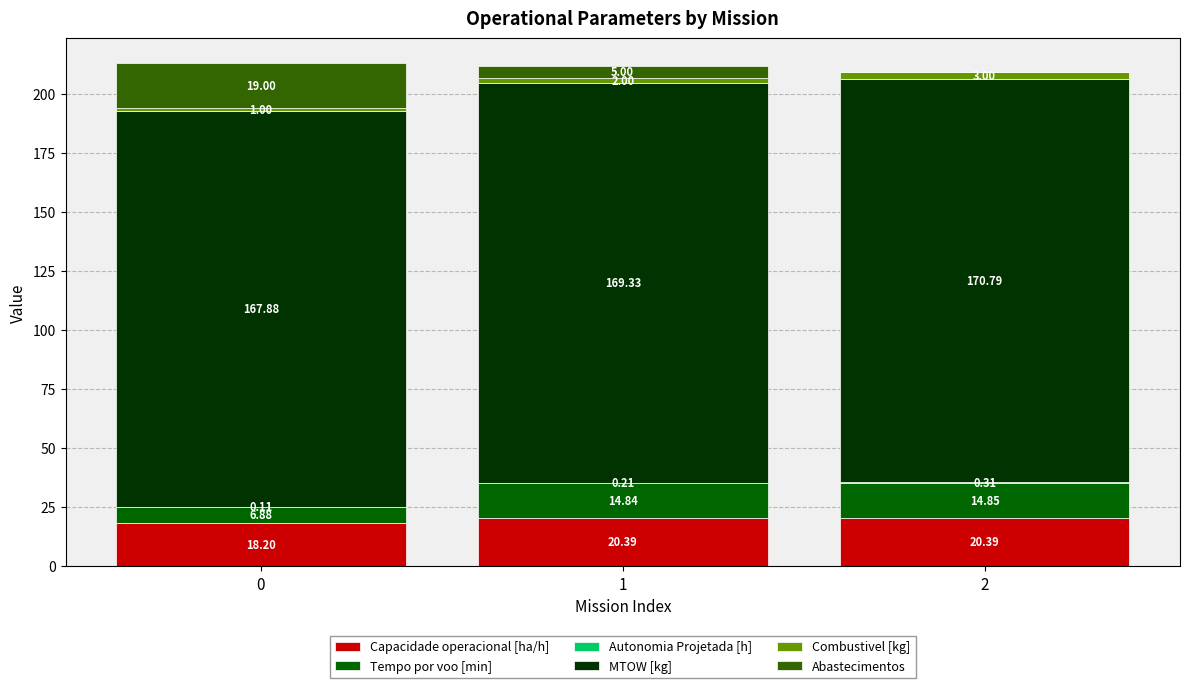

What is the total value across all series at 1?

211.8